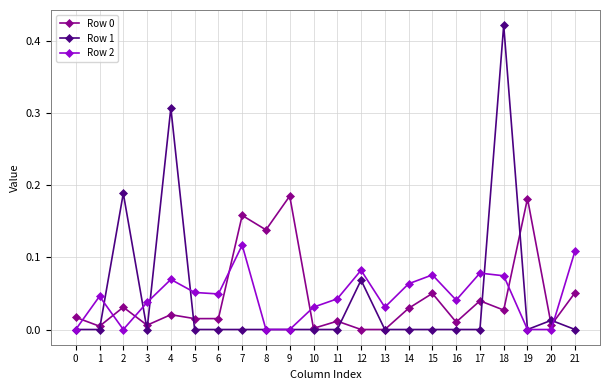

True or false: Row 1 has more than 2 interior local peaks.

True